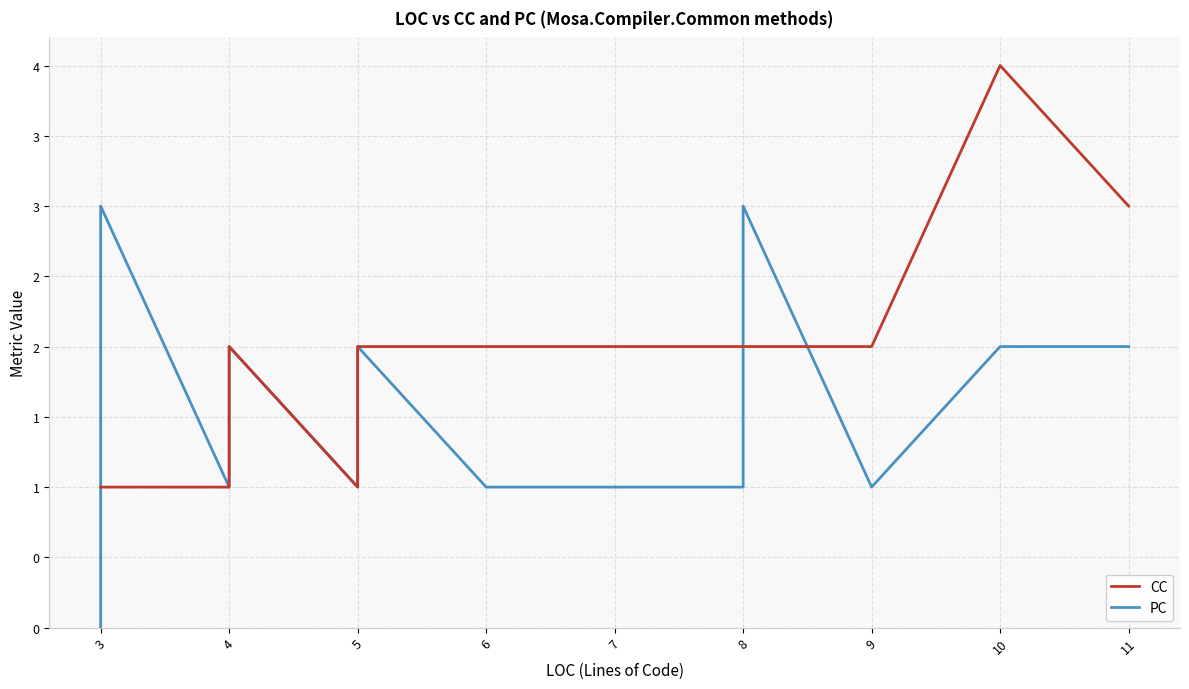

List the series in order of their peak value, highest first.

CC, PC